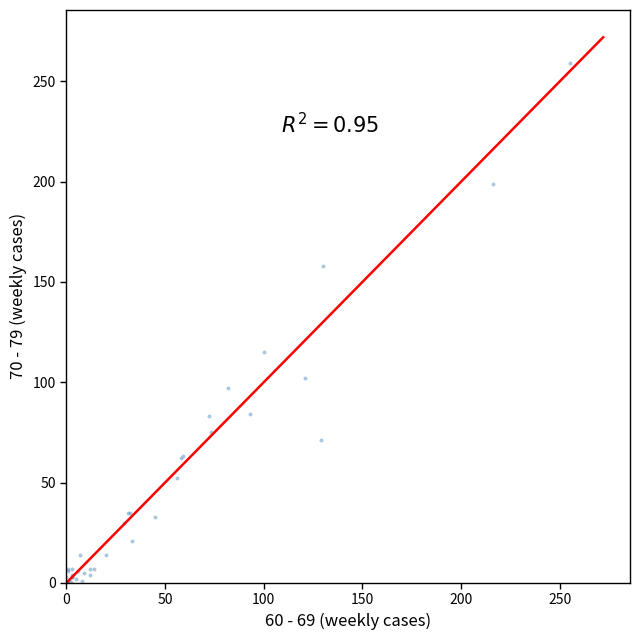

What Y value in the scatter plot is closest to 129?

115